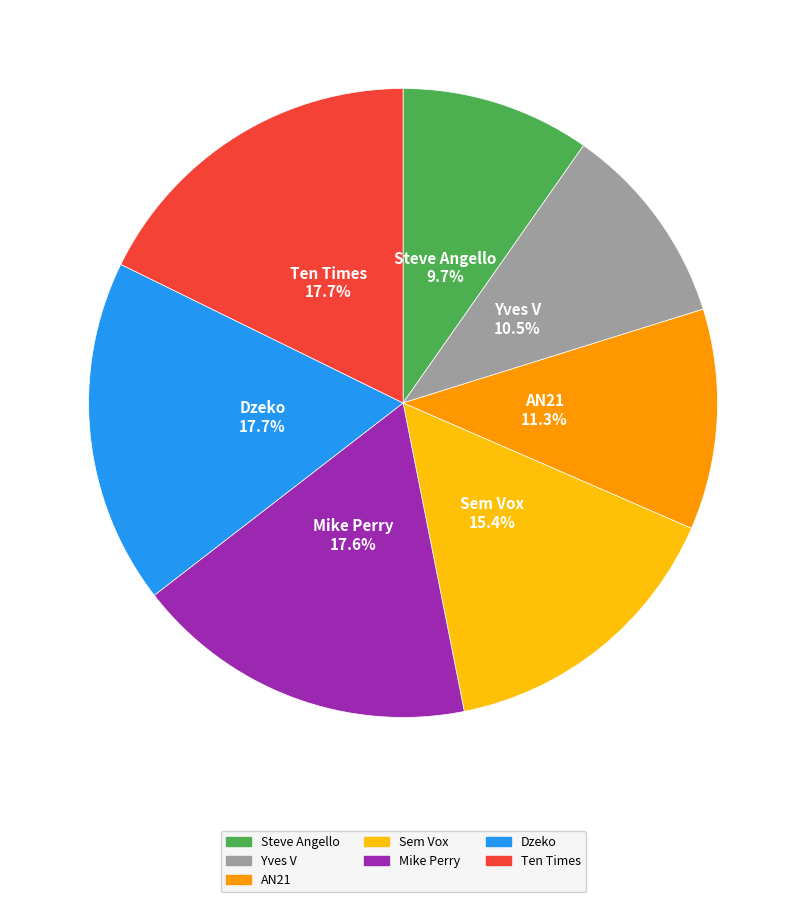

How many segments does this pie chart have?

7